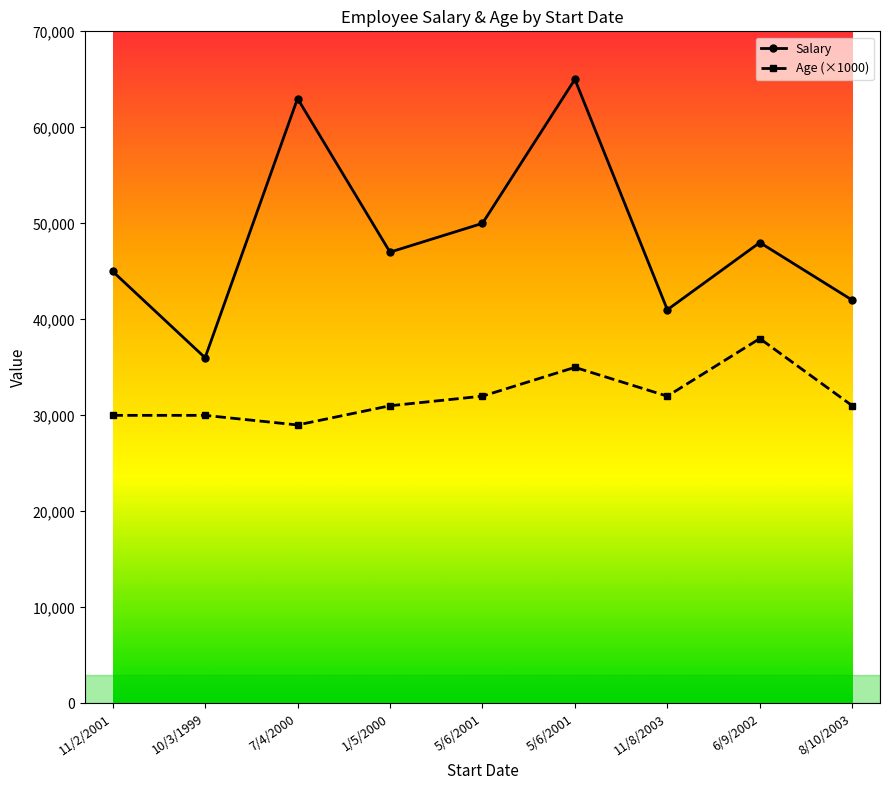

What are all the series names shown in the legend?

Salary, Age (×1000)